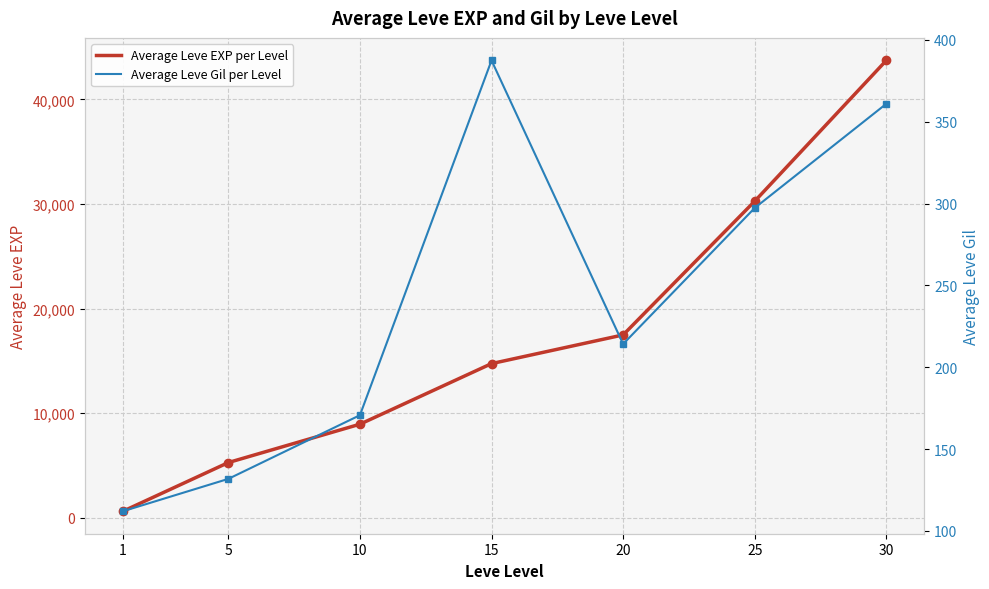

What is the difference between the maximum and minimum values in the Average Leve Gil per Level series?

275.5